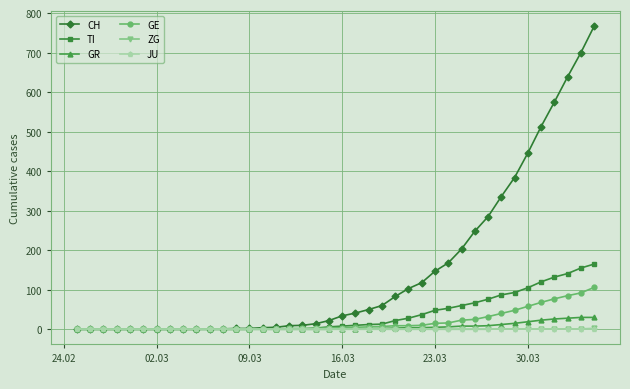

At how many categories does at least one series exceed 190?

11